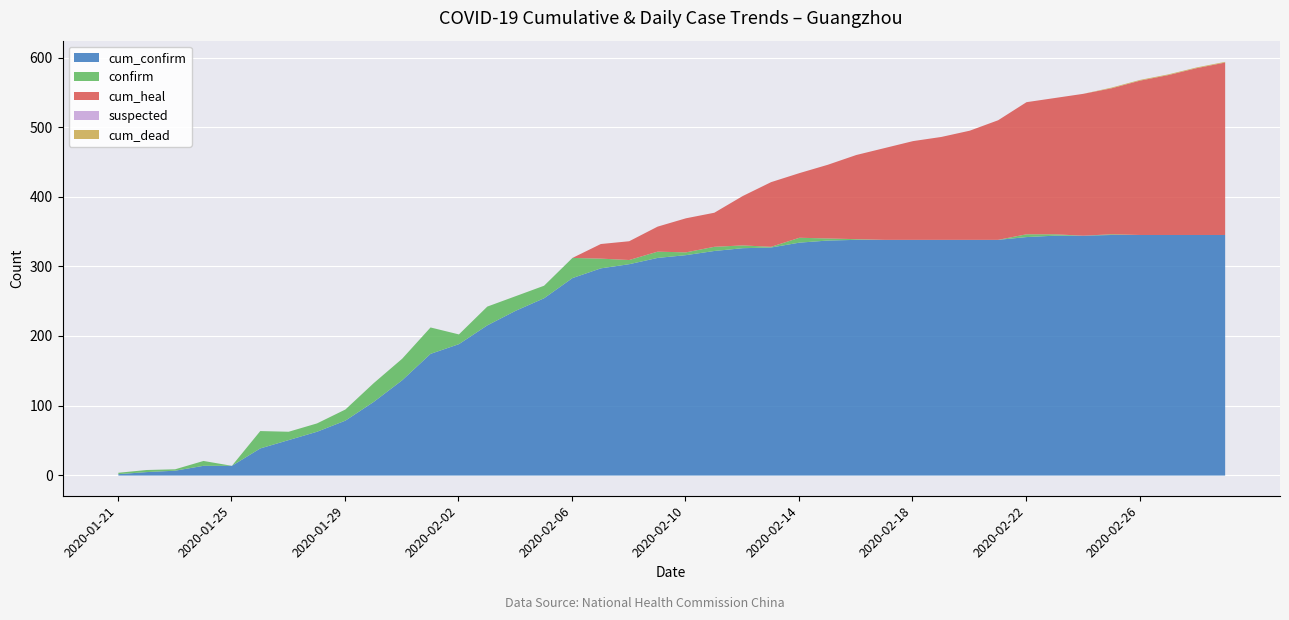

Rank the series at 2020-02-03 from highest to lowest value.

cum_confirm, confirm, cum_heal, suspected, cum_dead